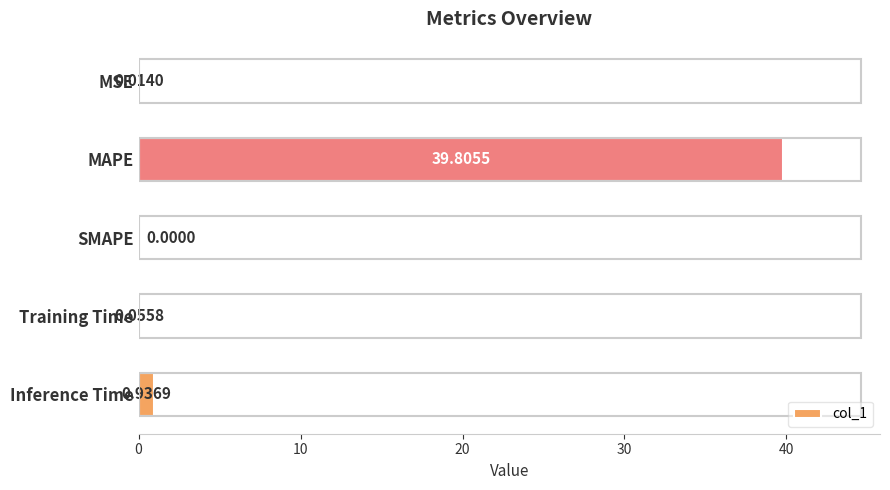

At which label is the value closest to 19?

Inference Time